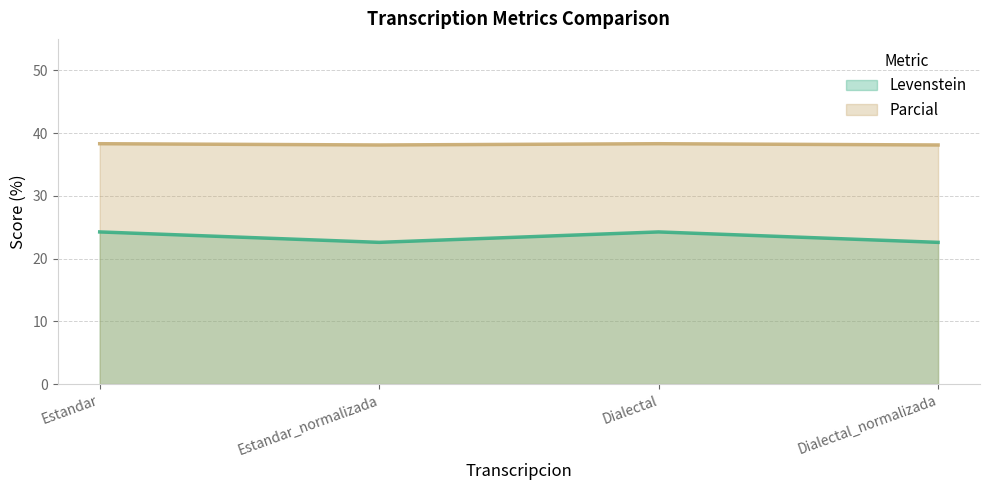

True or false: Levenstein and Parcial intersect in this chart.

False